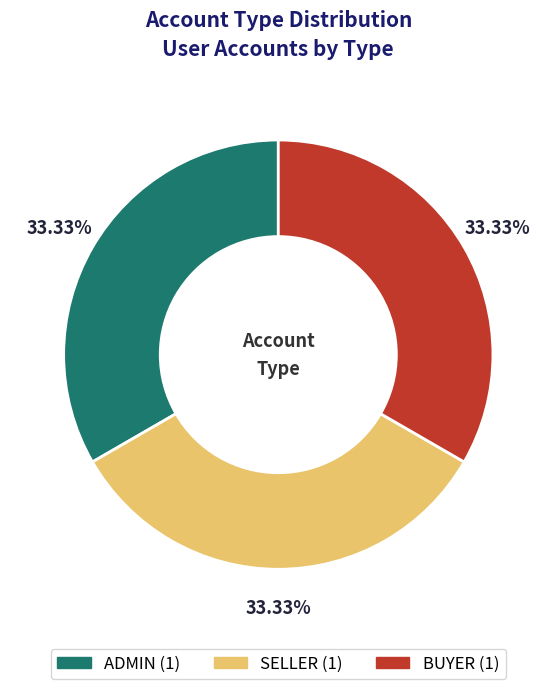

What is the ratio of the value at ADMIN to the value at SELLER?

1.0